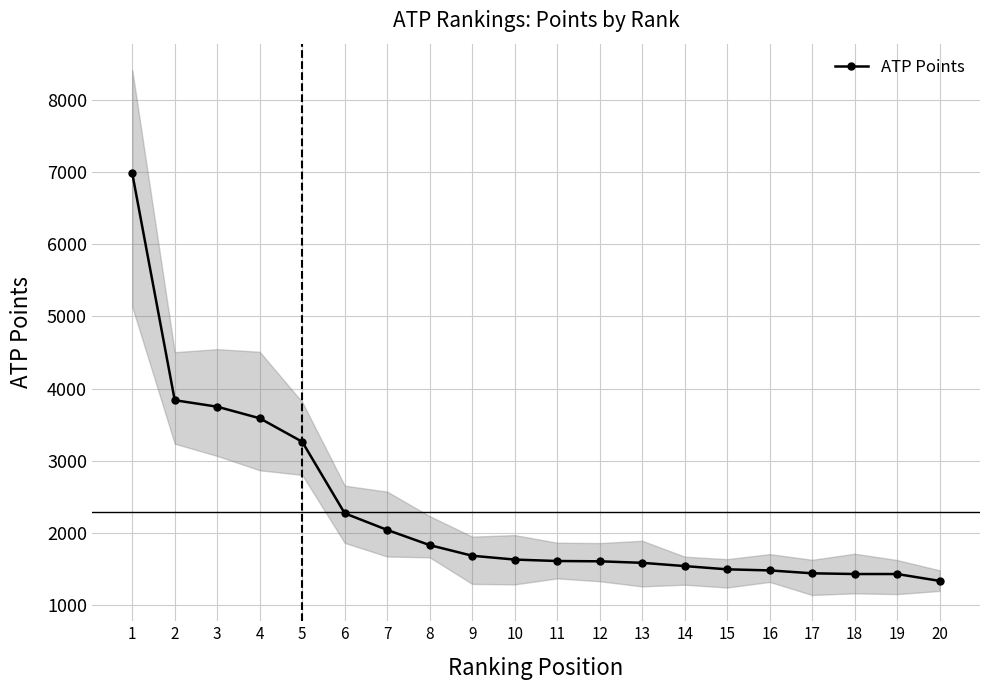

What is the minimum value shown in the chart?

1340